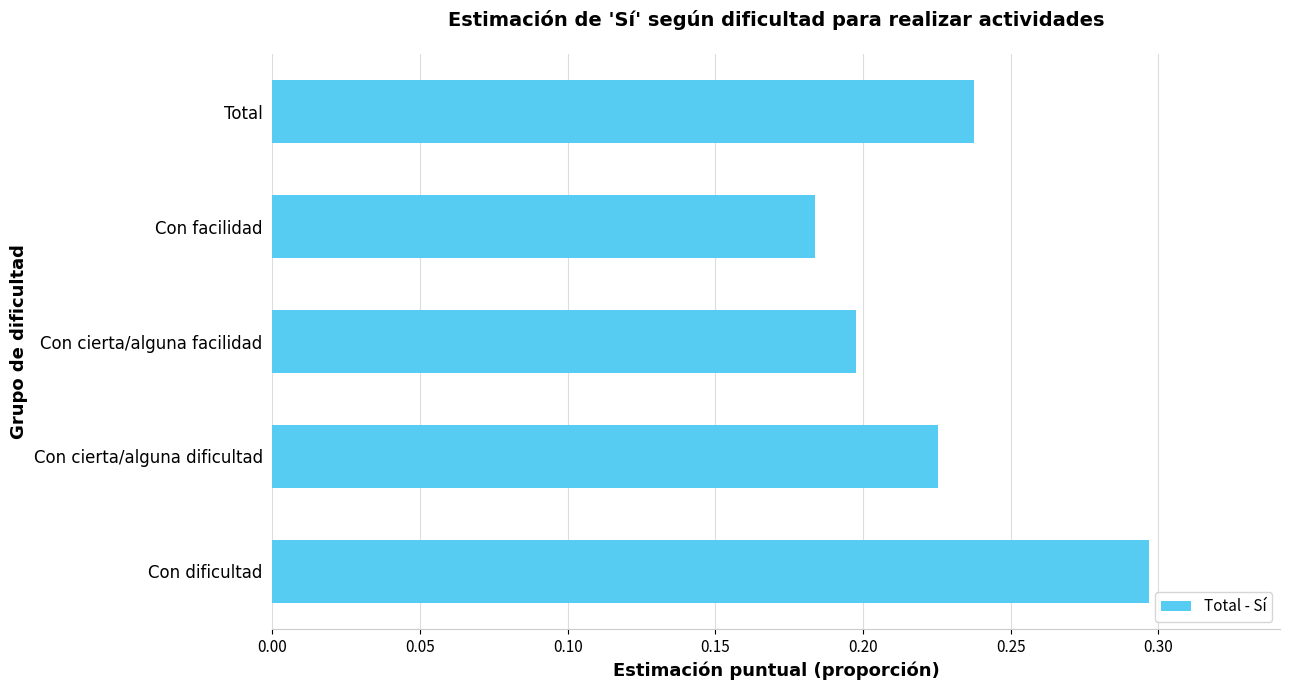

True or false: the data shows 0.2 at Total.

True